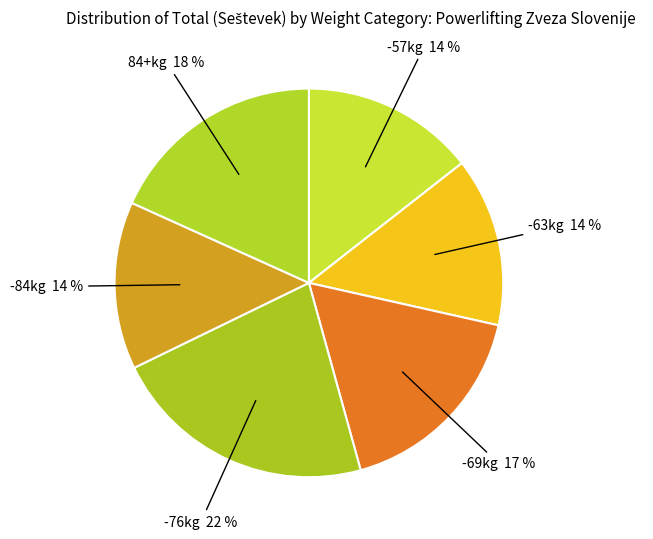

How many slices are in this pie chart?

6